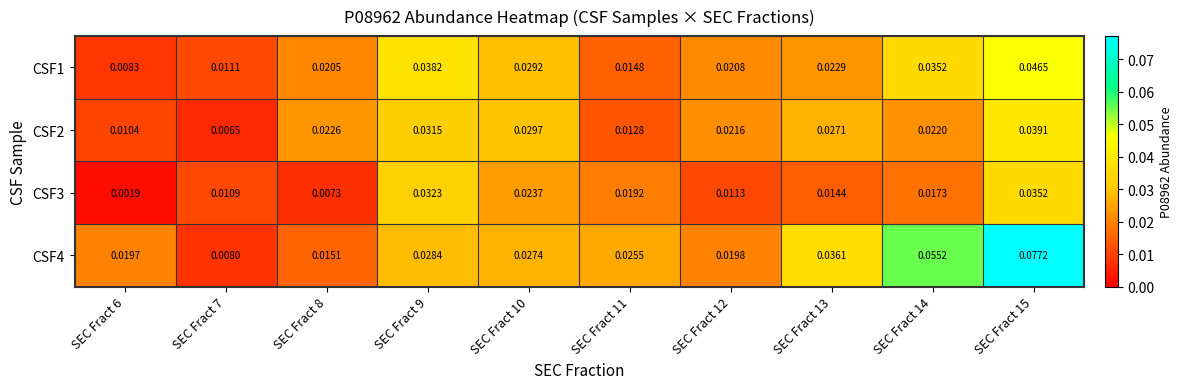

Is the value of CSF4 at SEC Fract 6 greater than the value of CSF3 at SEC Fract 14?

Yes